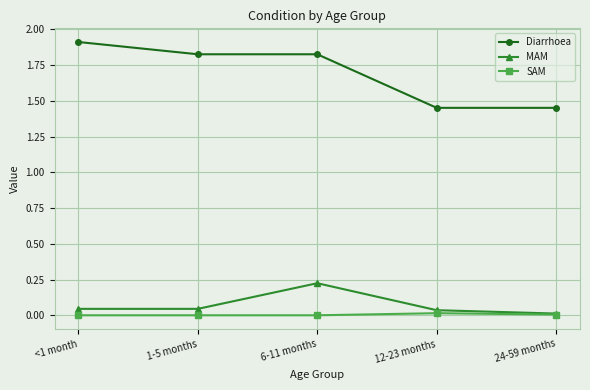

The value of SAM at 1-5 months is 0.0. True or false?

True